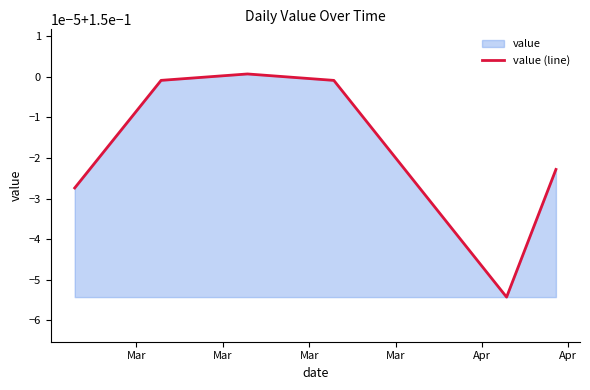

Does the chart display data point markers on the line(s)?

No